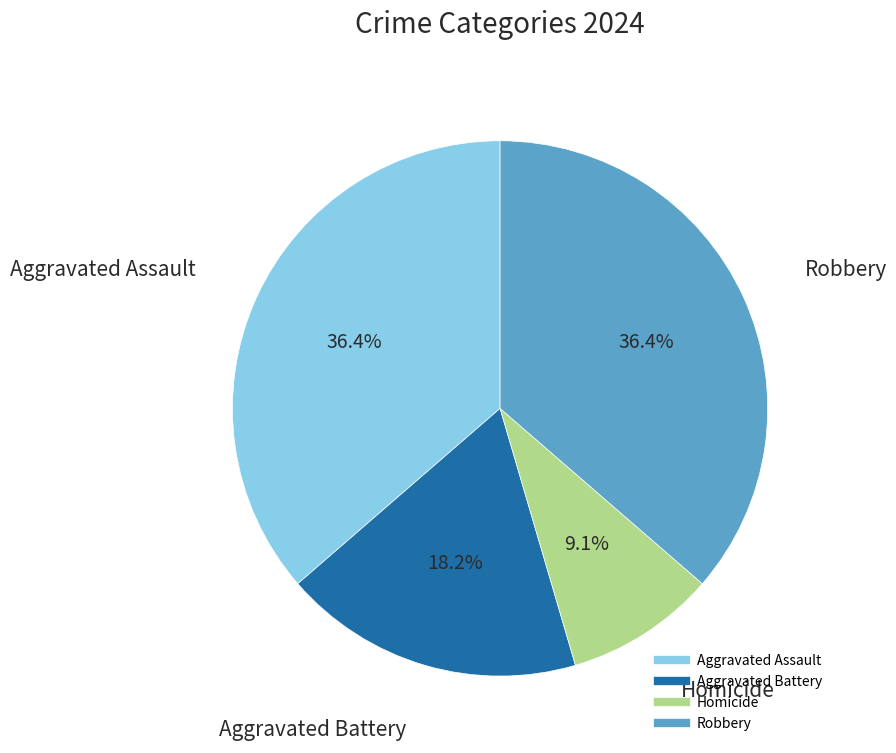

Does any single category account for the majority?

No